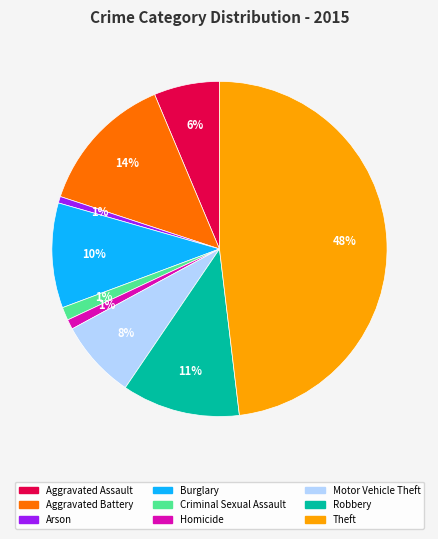

Between Motor Vehicle Theft and Burglary, which is larger?

Burglary